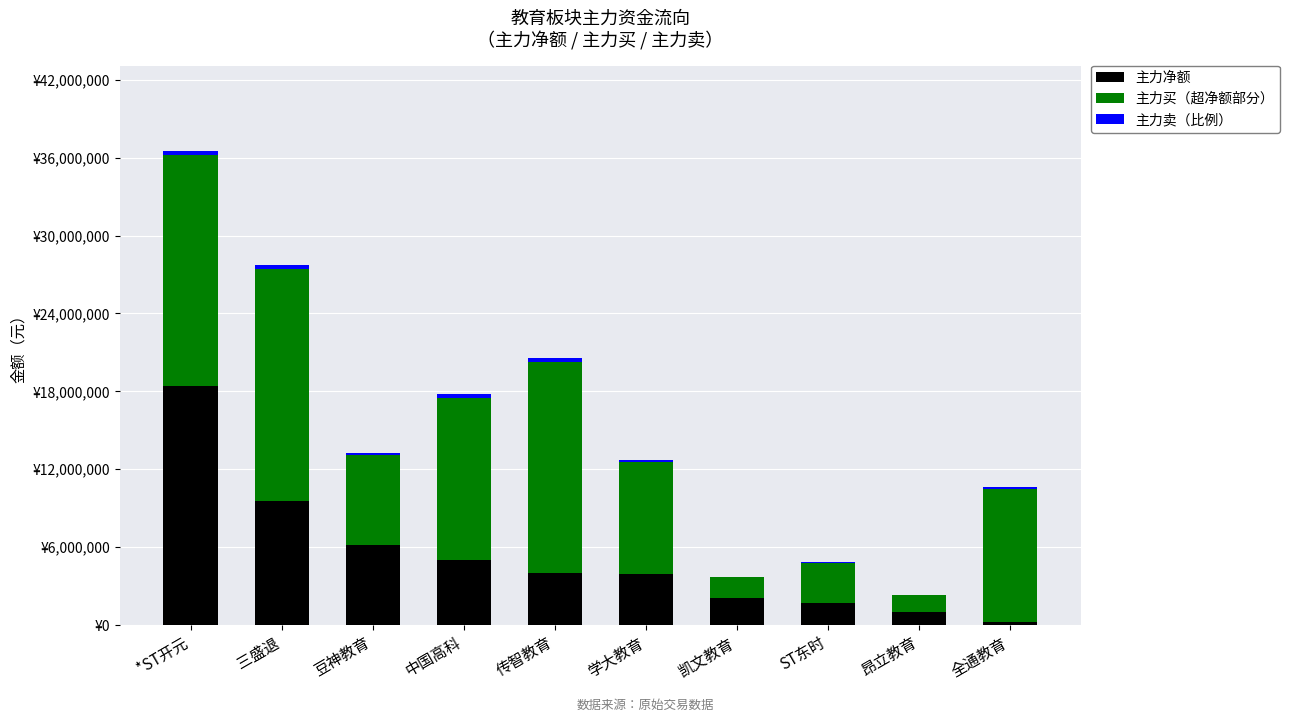

Is it true that 主力卖（比例） equals 199424.6 at 豆神教育?

False